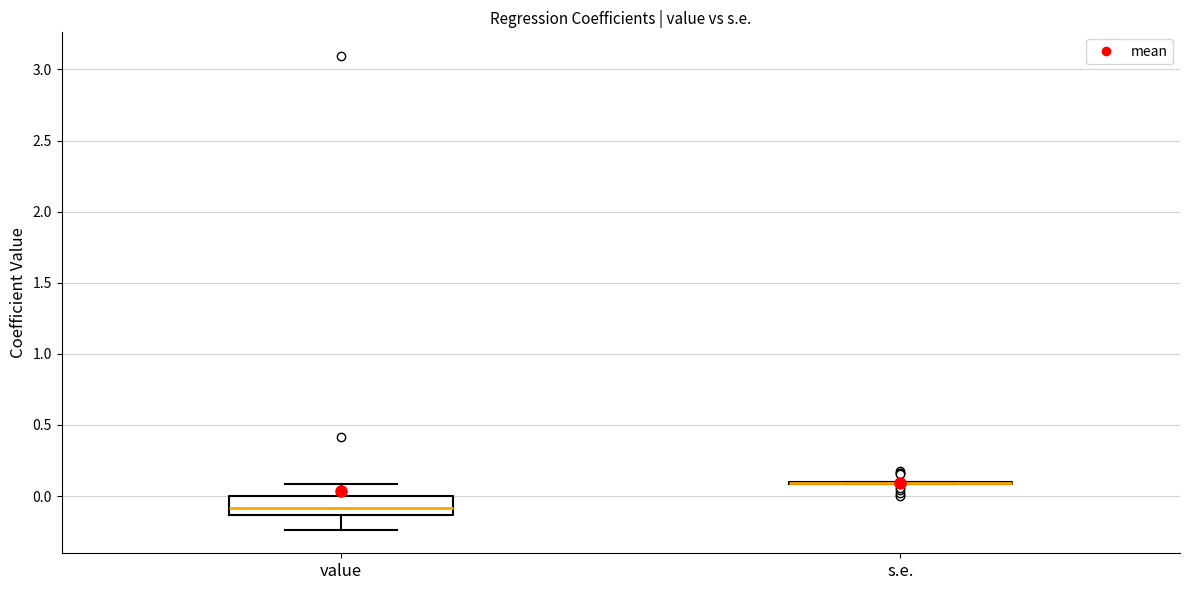

Which box is the tallest, from its lower edge to its upper edge?

value